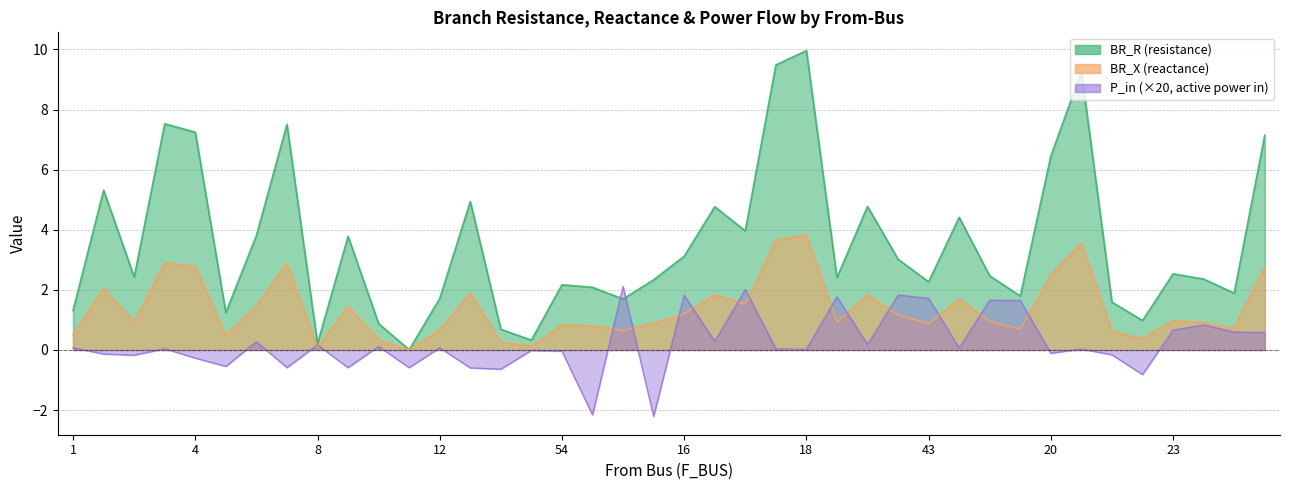

How many times do P_in and BR_X cross each other?

14